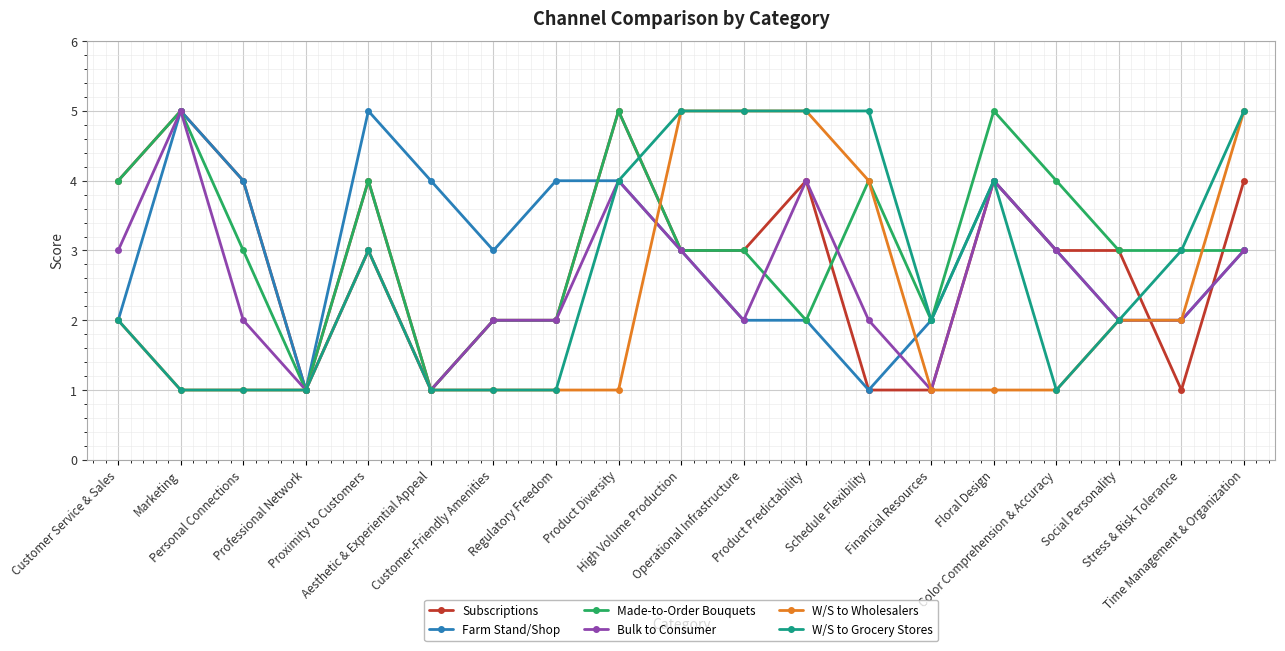

Which series has the largest total across all categories?

Made-to-Order Bouquets